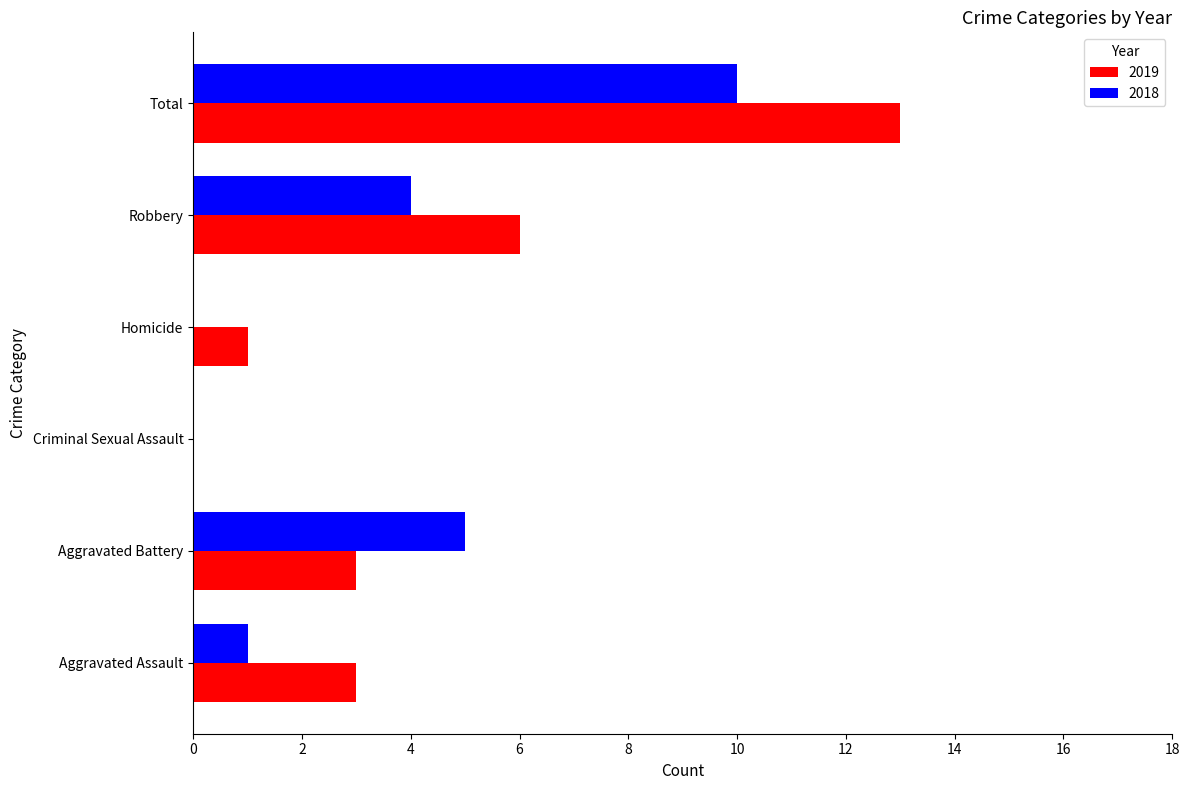

The 2018 series shows 1 at Aggravated Battery. True or false?

False